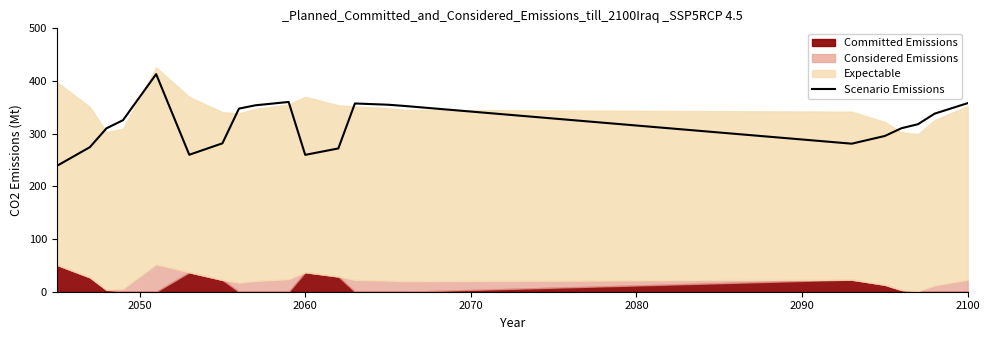

The Scenario Emissions series shows 126.1 at 2100. True or false?

False